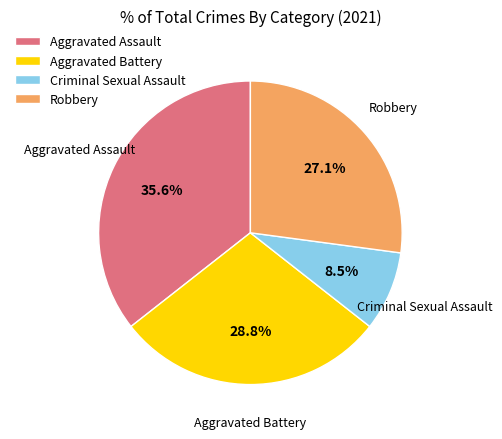

To the nearest percent, what percentage of the pie is Aggravated Assault?

36%